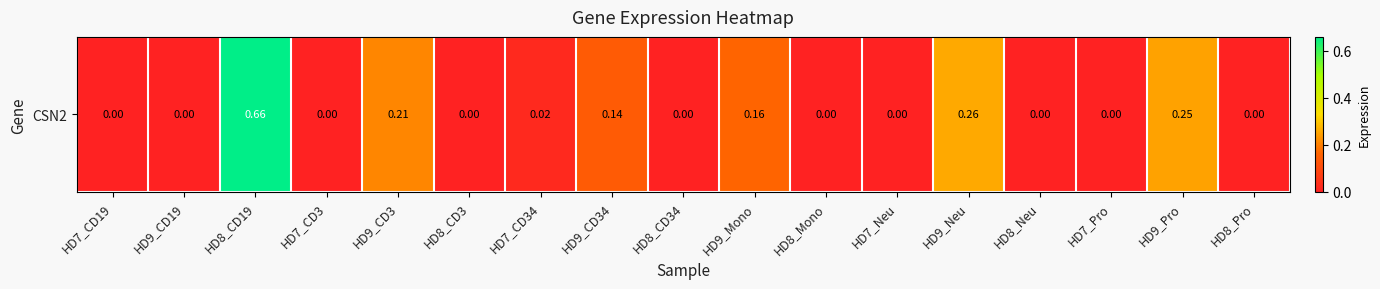

Which label corresponds to the smallest value in the chart?

HD7_CD19